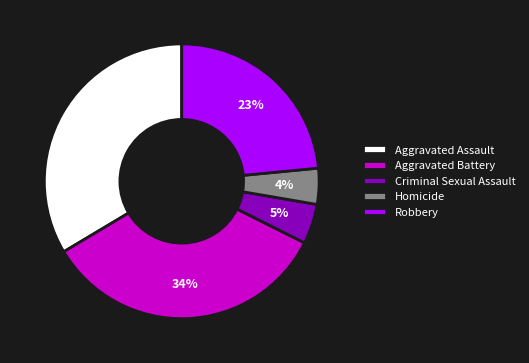

To the nearest percent, what percentage of the pie is Homicide?

4%